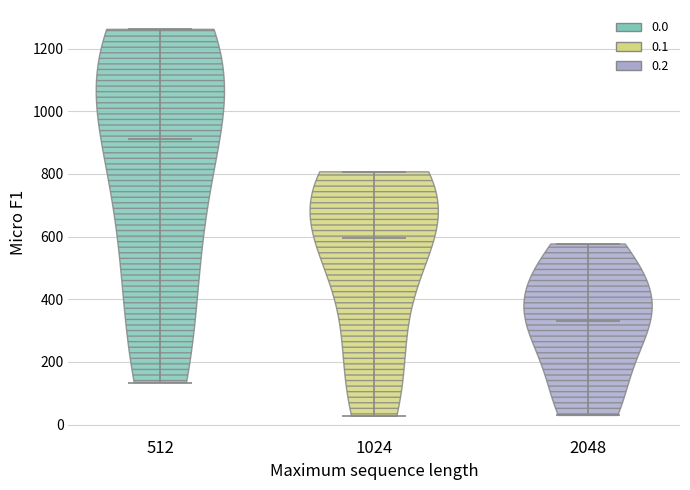

Reading left to right, read every violin against the y-axis: where its median line is, and the lowest and highest points it reaches. The values are not printed on the chart, so give them approximately, as read against the axis.

512: median line 920, lowest point 140, highest point 1260
1024: median line 600, lowest point 20, highest point 800
2048: median line 340, lowest point 20, highest point 580